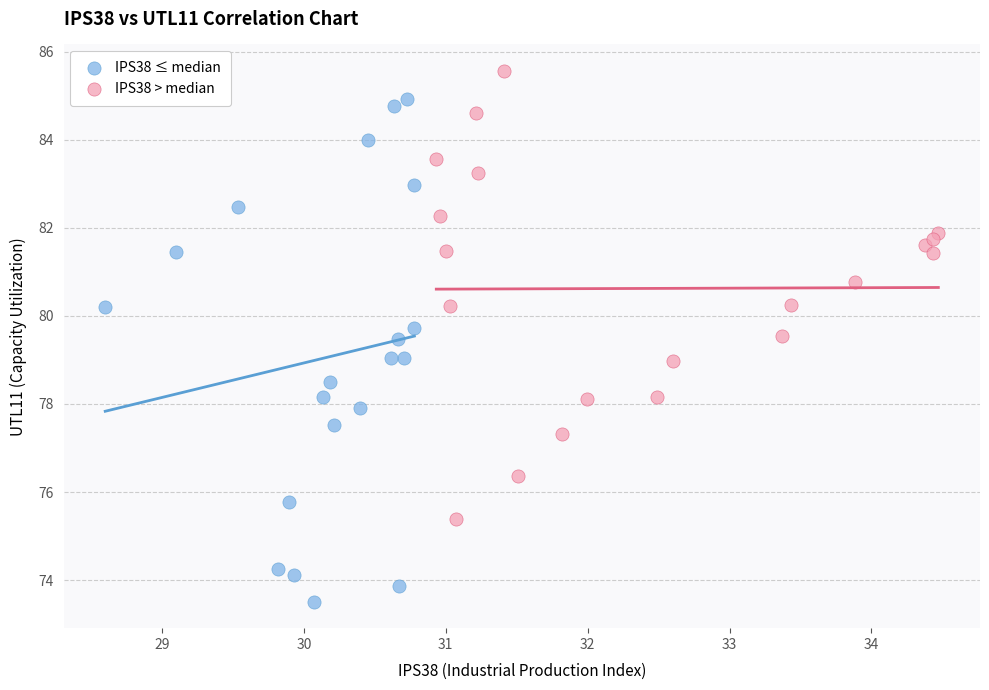

Which series has the largest Y range (max minus min)?

IPS38 ≤ median